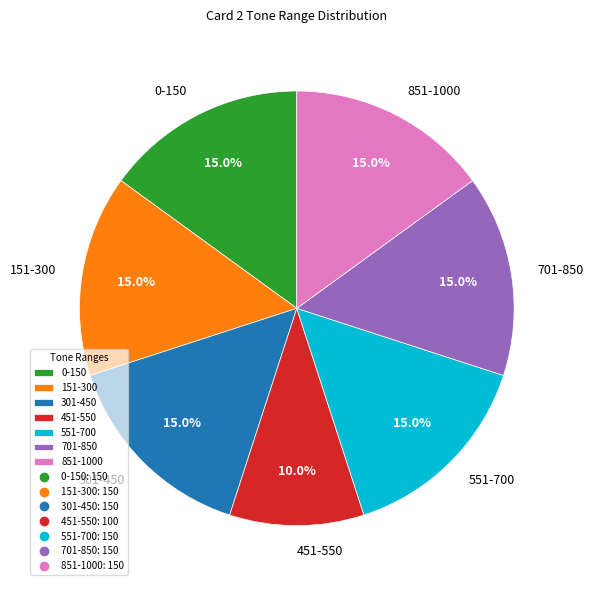

Count the number of slices in the pie.

7